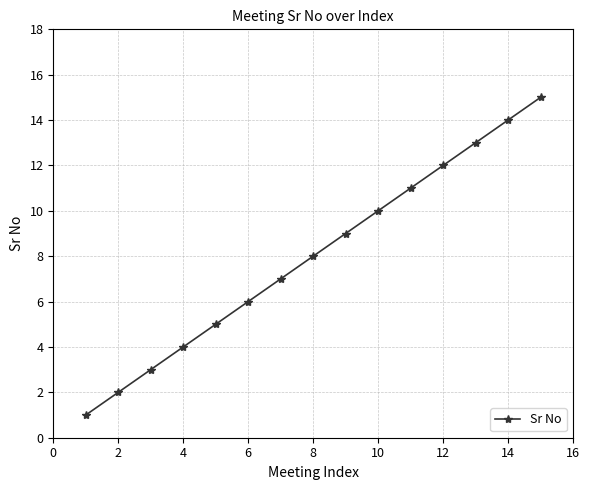

True or false: the data has more than 2 interior local peaks.

False